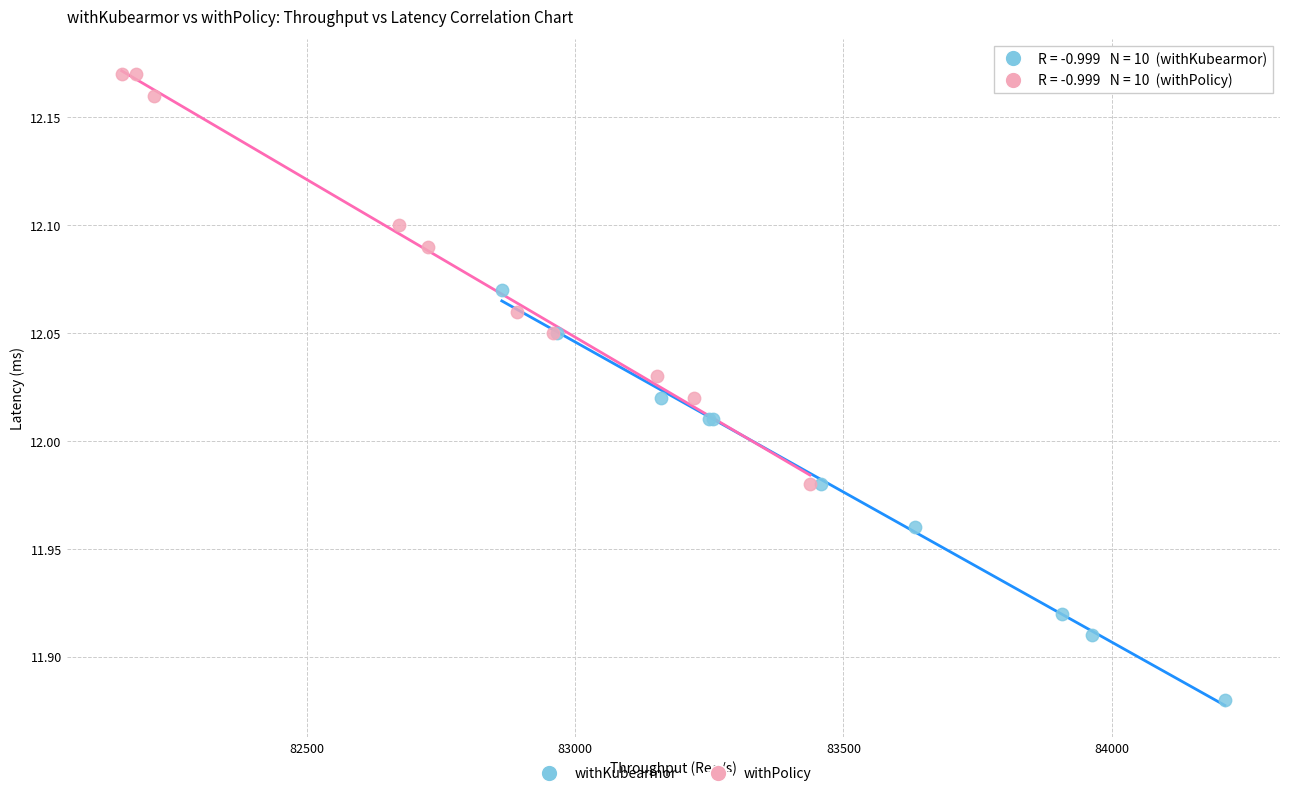

Which series contains the lowest Y value?

withKubearmor